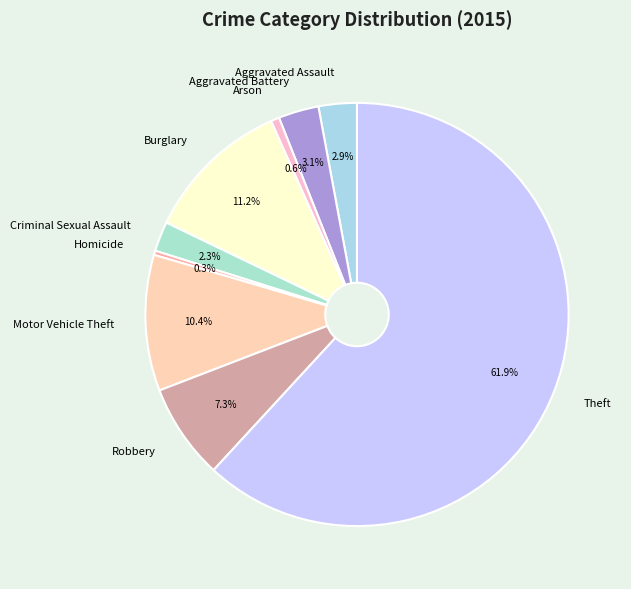

Which slice is the largest?

Theft